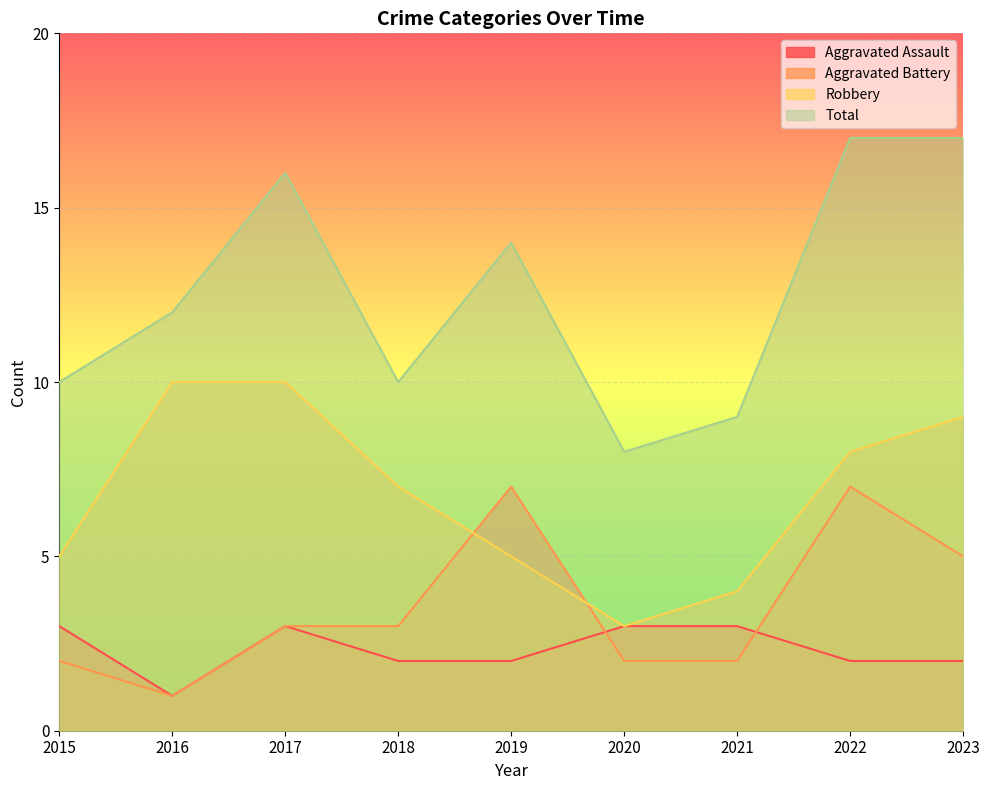

The value of Total at 2023 is 17. True or false?

True